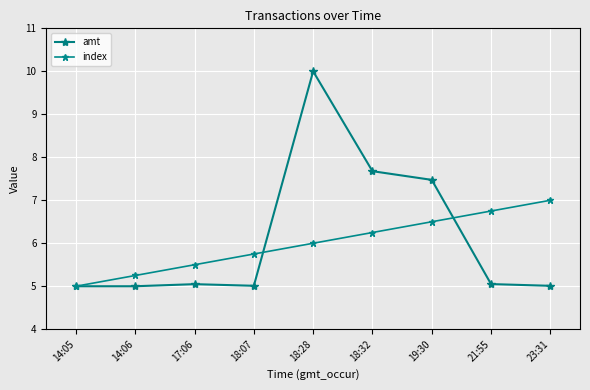

The value of index at 23:31 is 7.0. True or false?

True